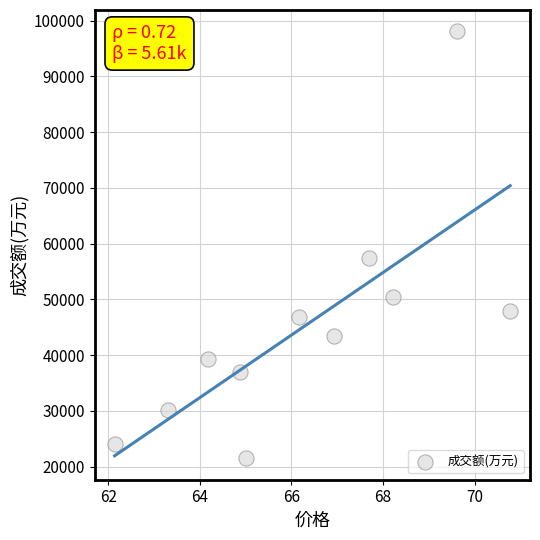

What is the range of Y values (max minus min)?

76597